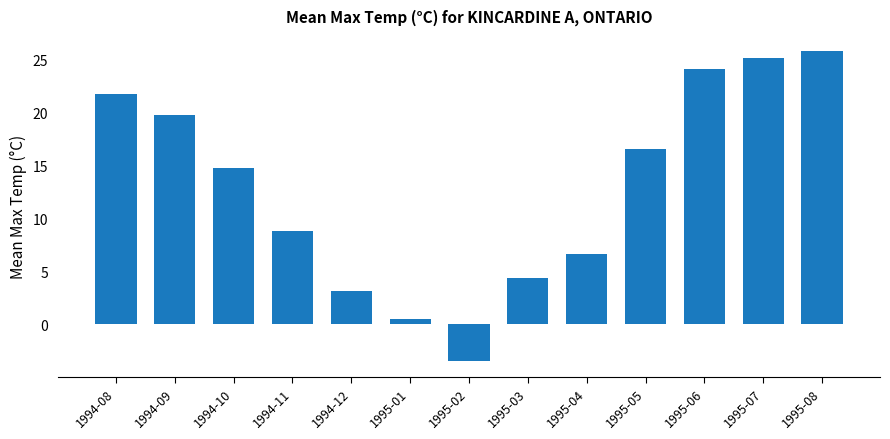

Are the bars horizontal?

No